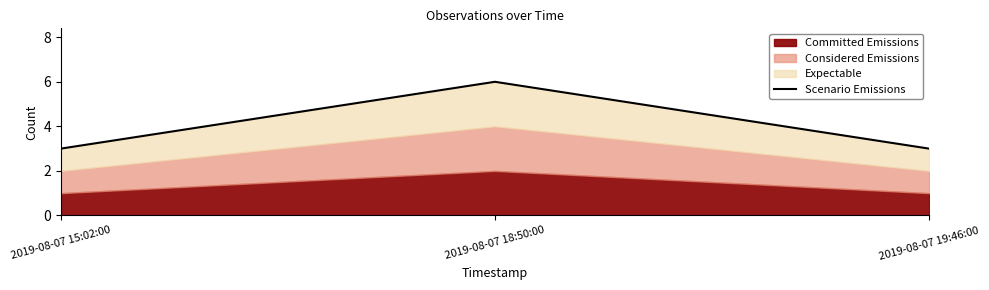

Count the values in the range 3 to 6.

3